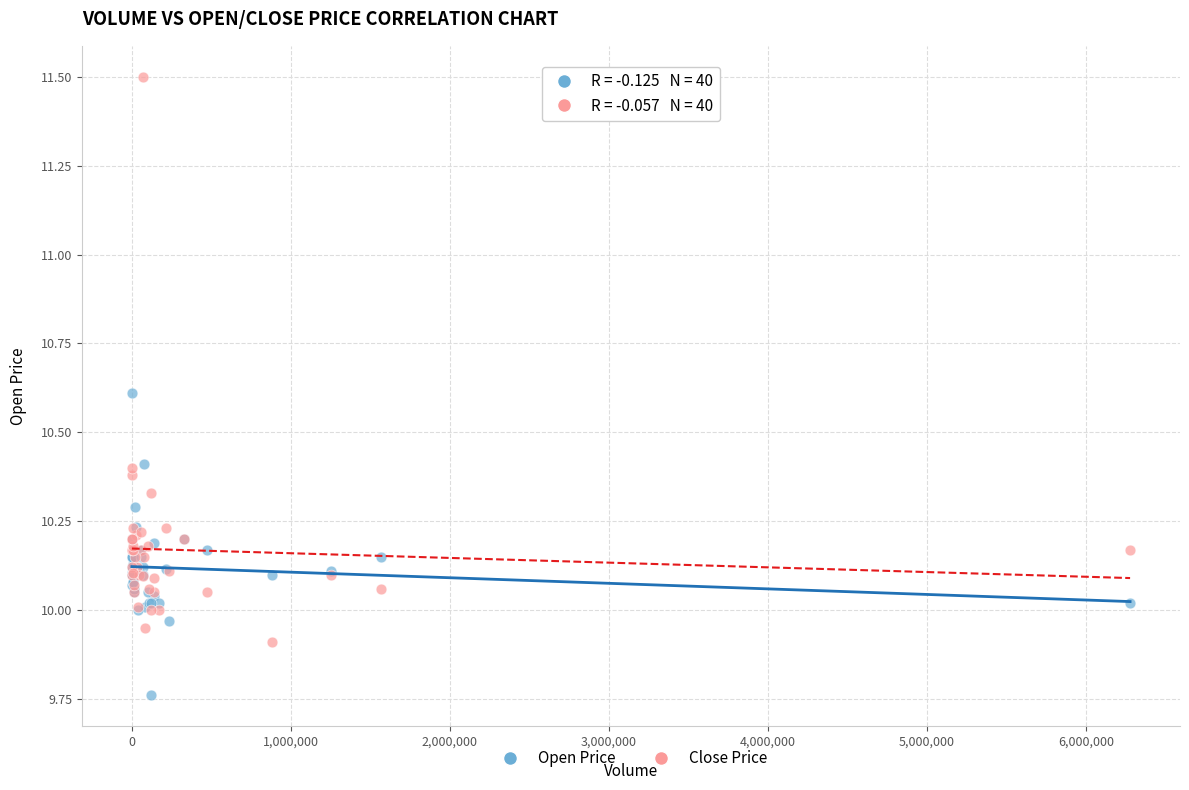

Which series reaches the minimum Y coordinate?

Open Price